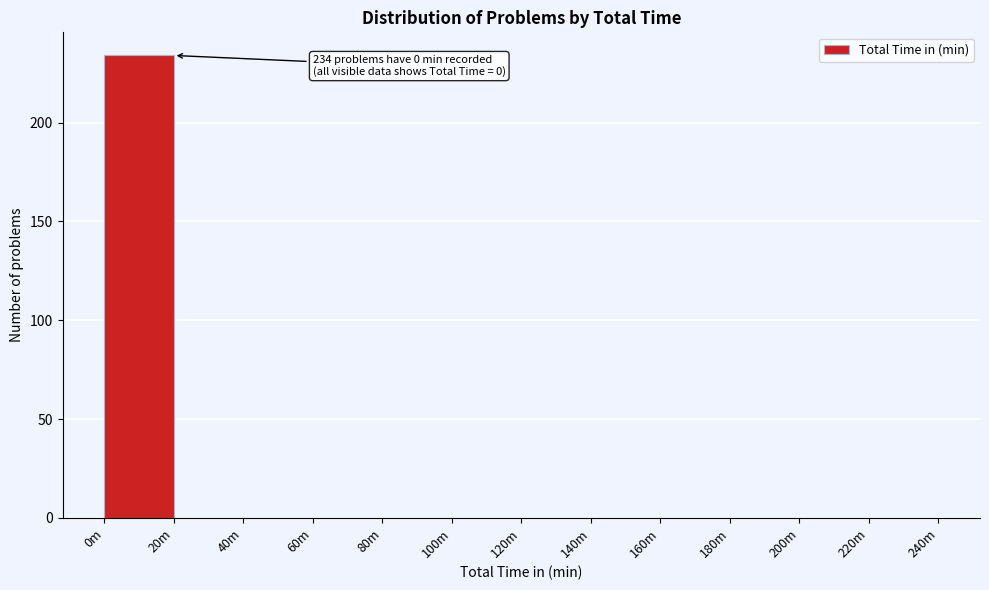

Reading right to left, what are all the values shown in this chart?

220m=0	200m=0	180m=0	160m=0	140m=0	120m=0	100m=0	80m=0	60m=0	40m=0	20m=0	0m=234